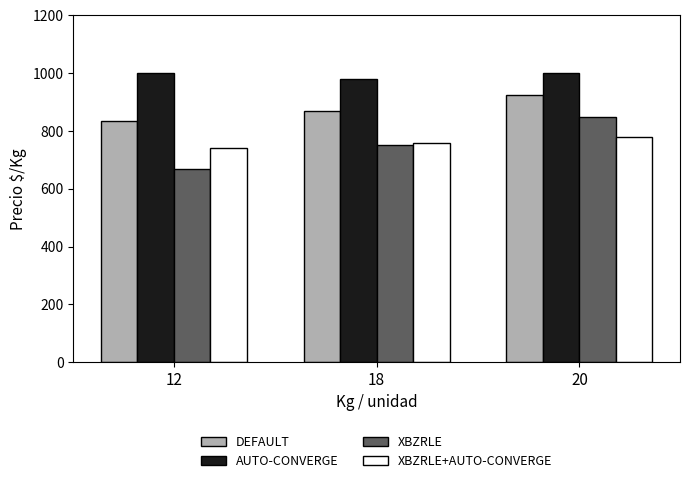

Count the number of categories in the chart.

3